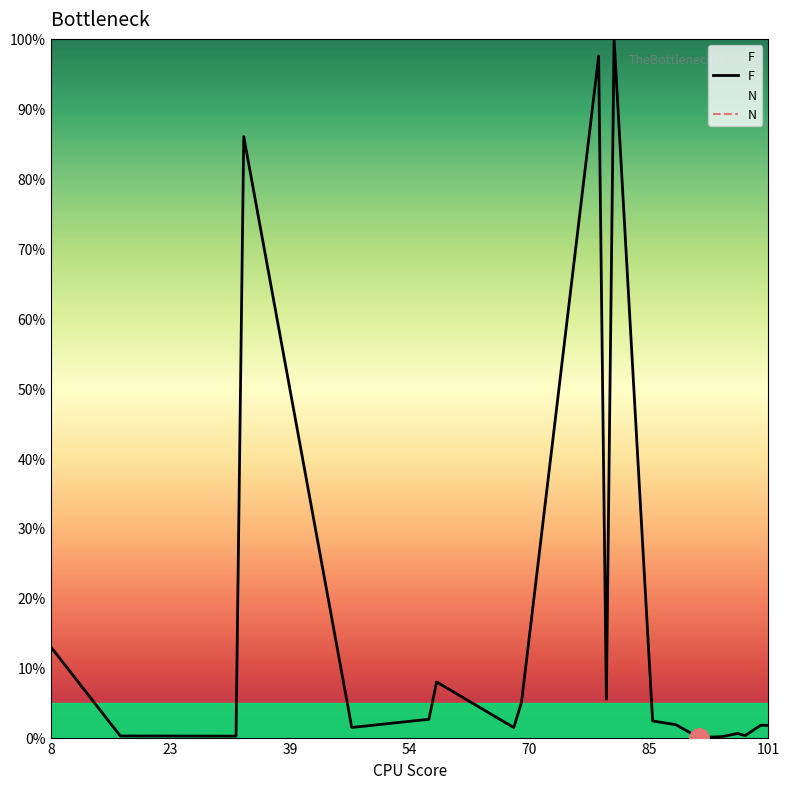

True or false: F has a value of 1.7 at 101.

True